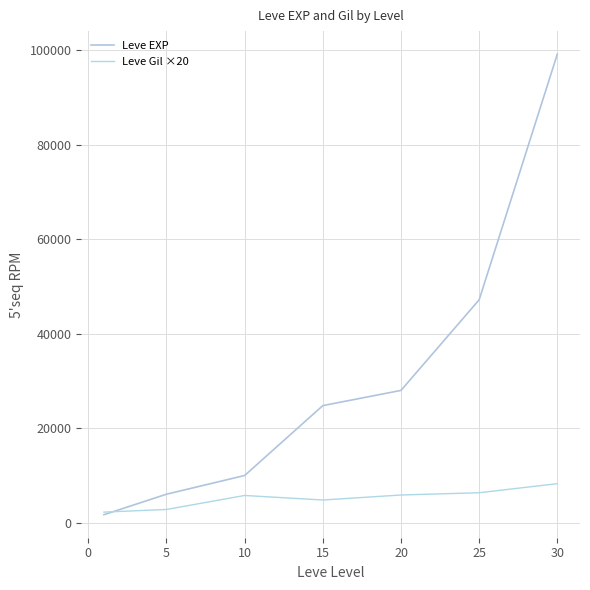

What is the average value of the Leve EXP series?

30990